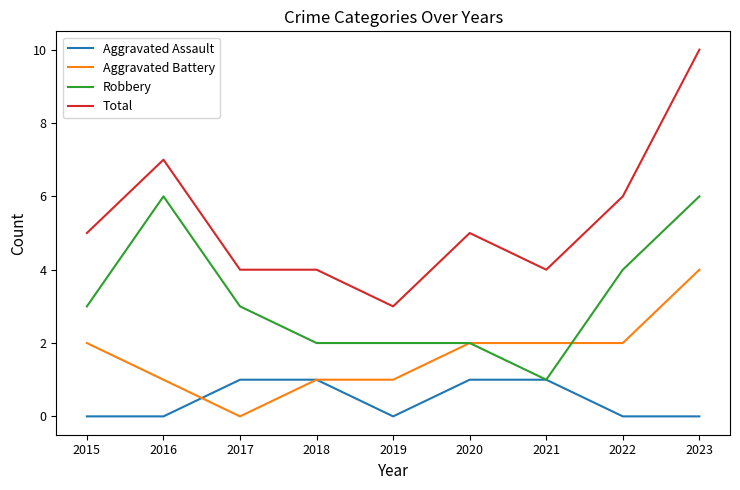

List the series in order of their overall mean, highest first.

Total, Robbery, Aggravated Battery, Aggravated Assault